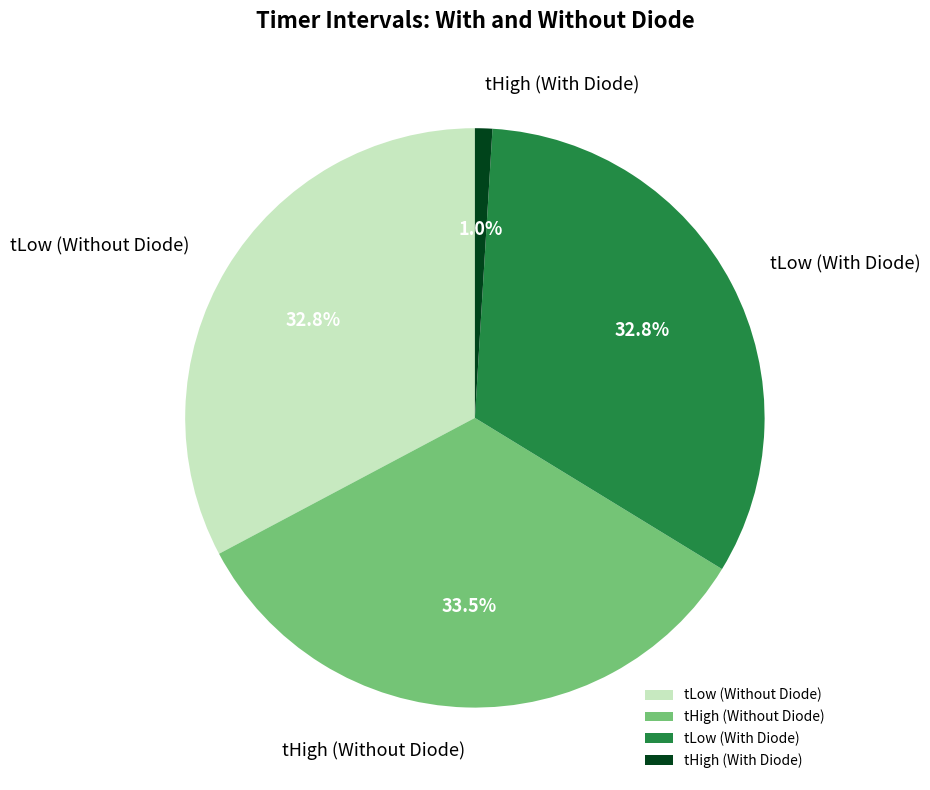

Between tLow (With Diode) and tHigh (With Diode), which is larger?

tLow (With Diode)